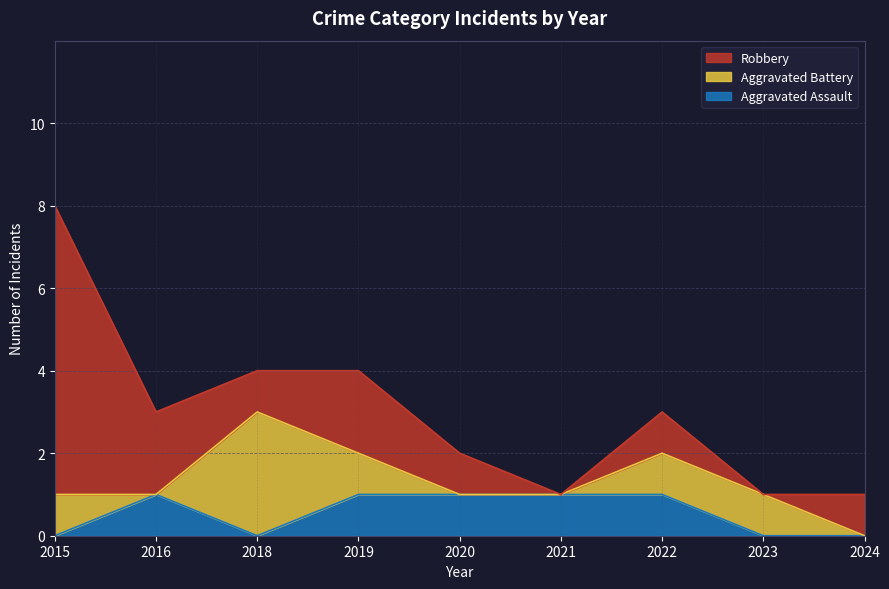

Where does the Robbery series first go above 1?

2015